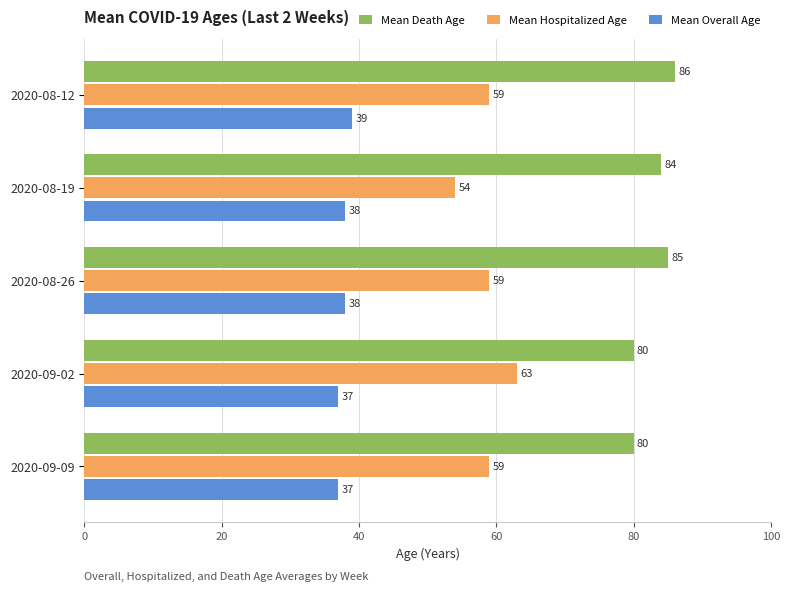

How many categories are shown in the chart?

5